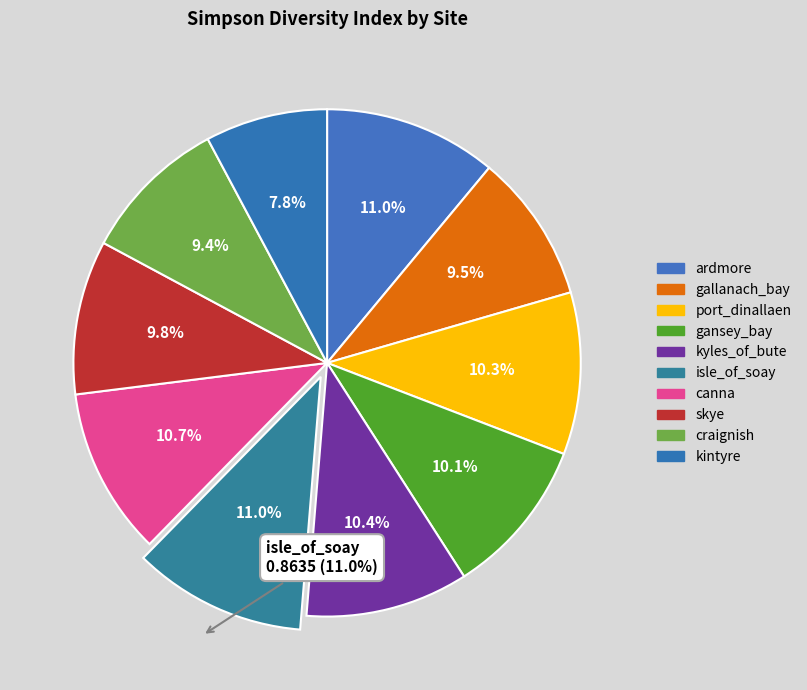

The isle_of_soay slice represents 22% of the pie. True or false?

False